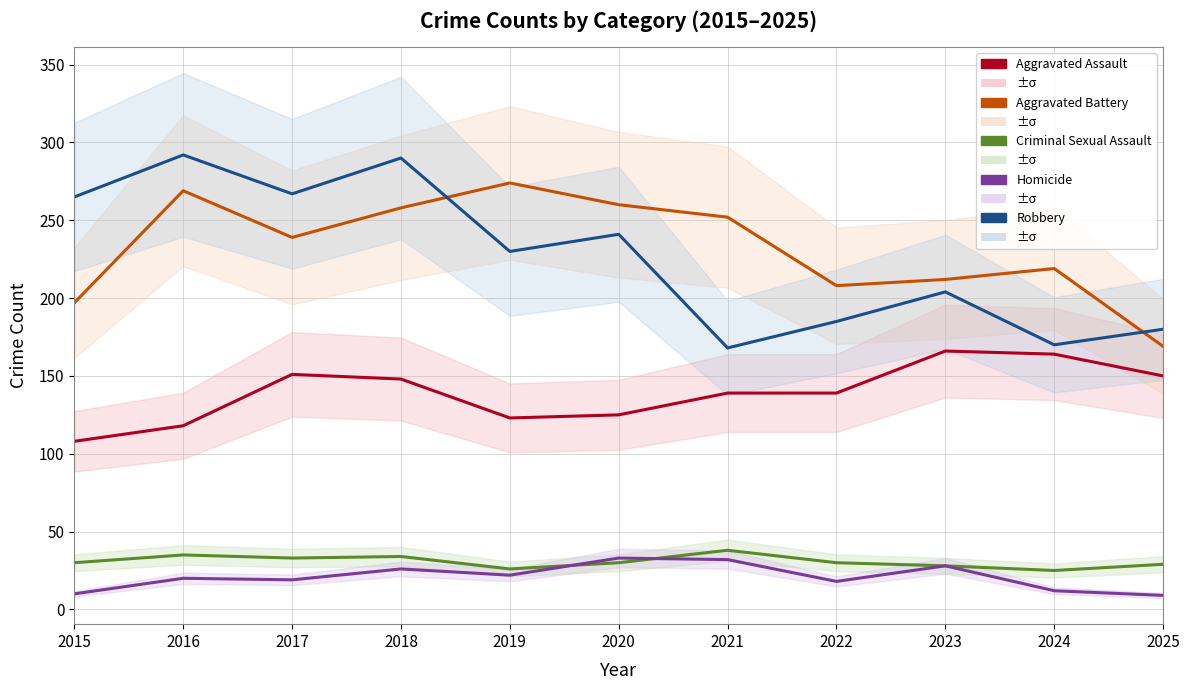

The value of Criminal Sexual Assault at 2020 is 8. True or false?

False